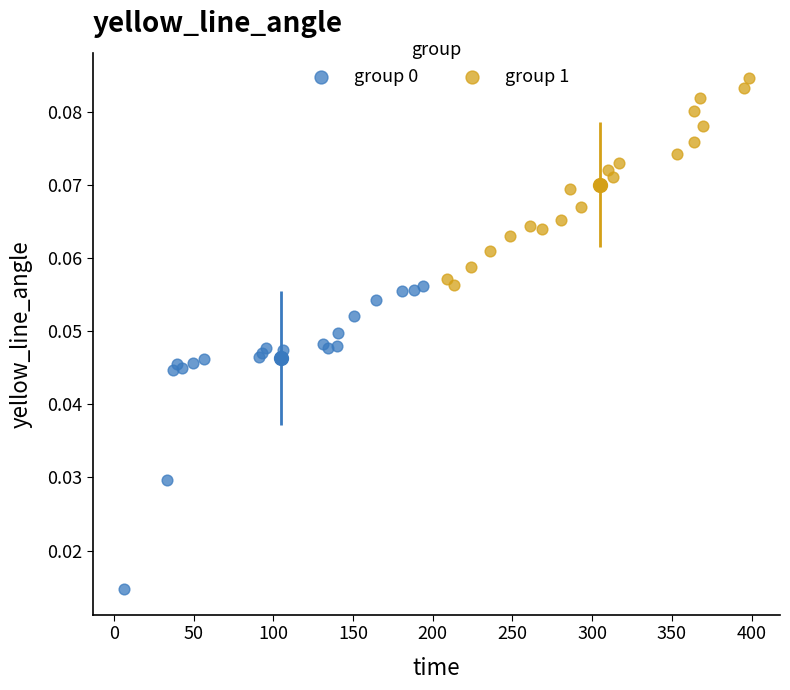

Which series reaches the maximum Y coordinate?

group 1